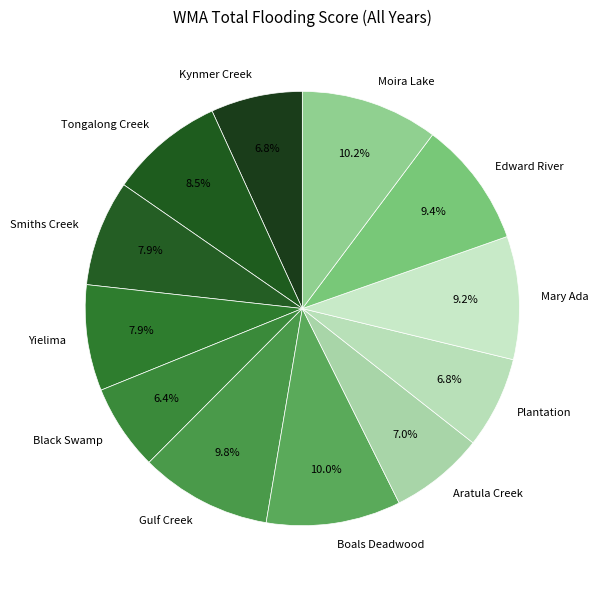

To the nearest percent, what is the difference between the largest and smallest slice percentages?

4%